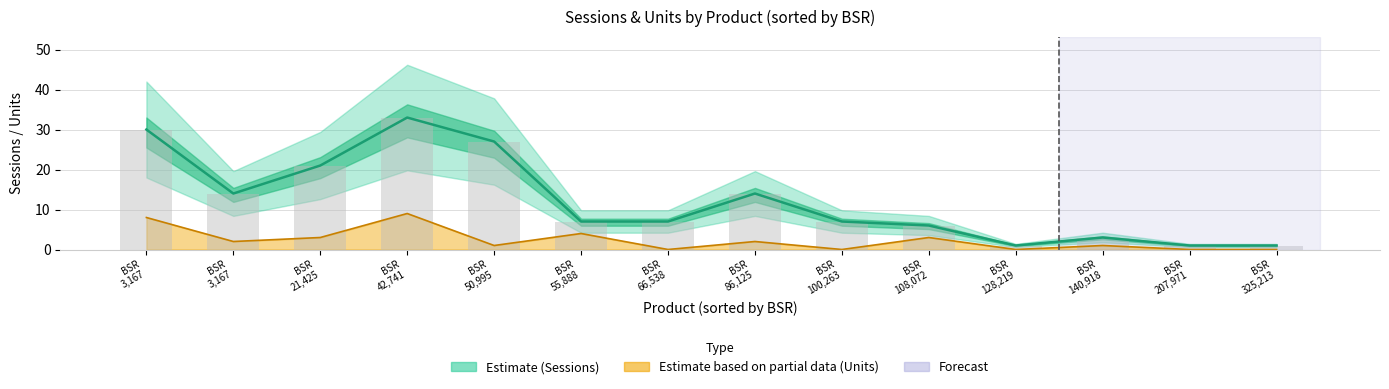

What is the label of the 5th bar from the right?

BSR
108,072